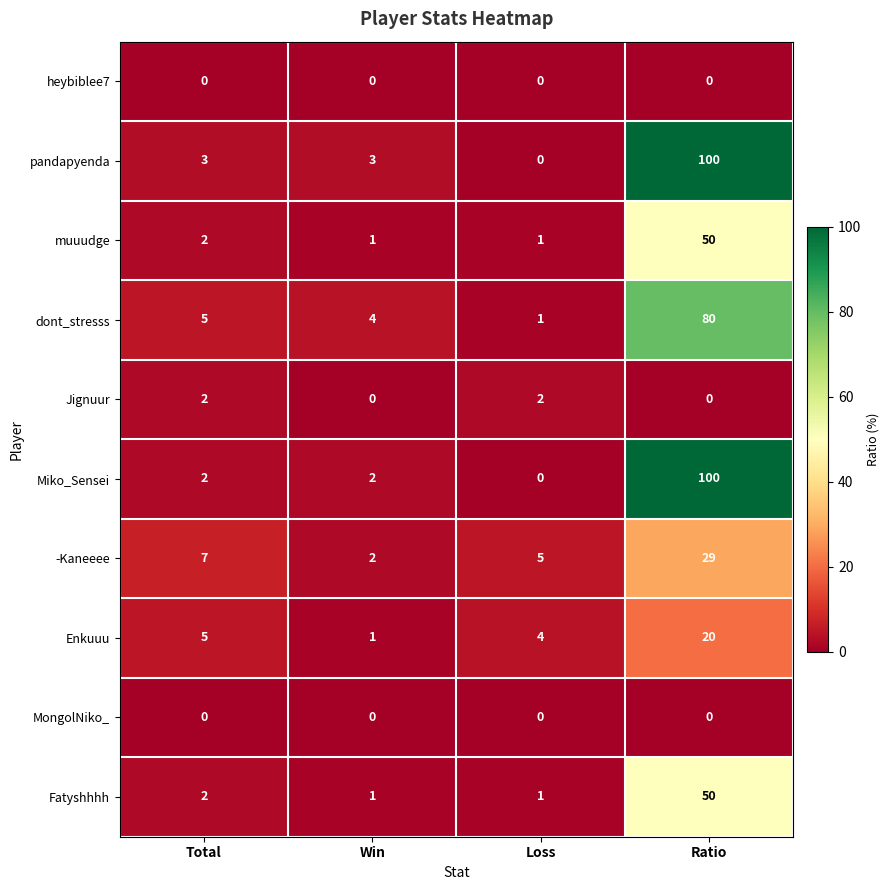

What value does the -Kaneeee series have at Loss, to the nearest 5?

5